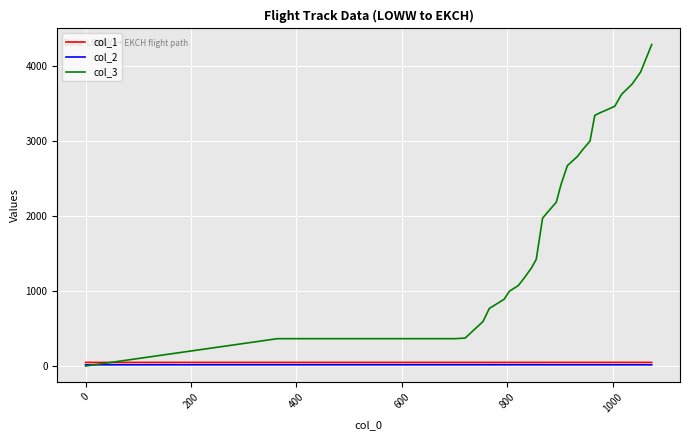

Which series has the widest spread of values?

col_3